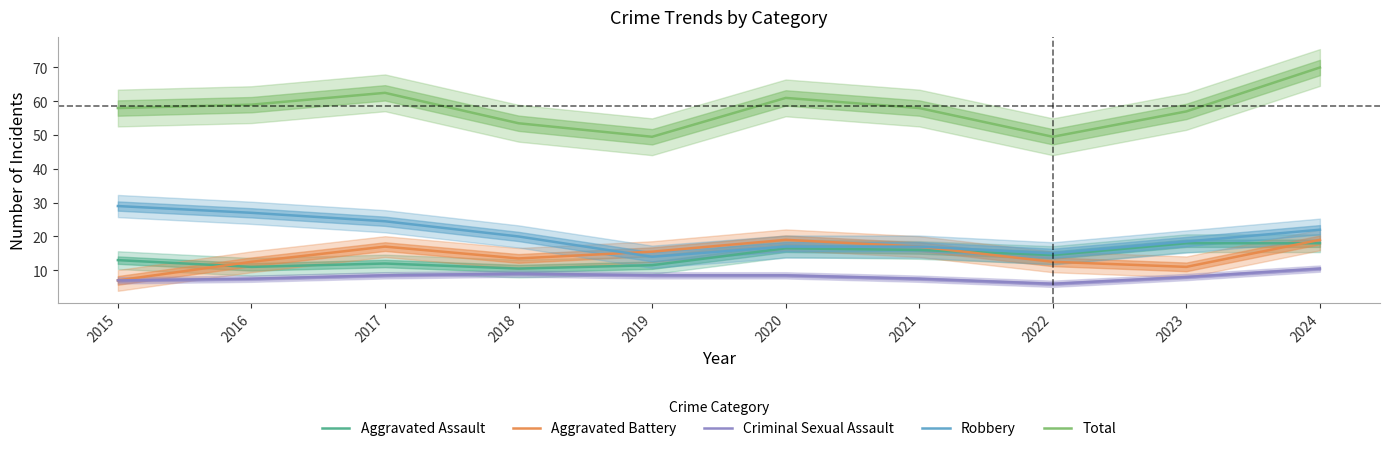

At 2017, list the series in order from largest to smallest.

Total, Robbery, Aggravated Battery, Aggravated Assault, Criminal Sexual Assault